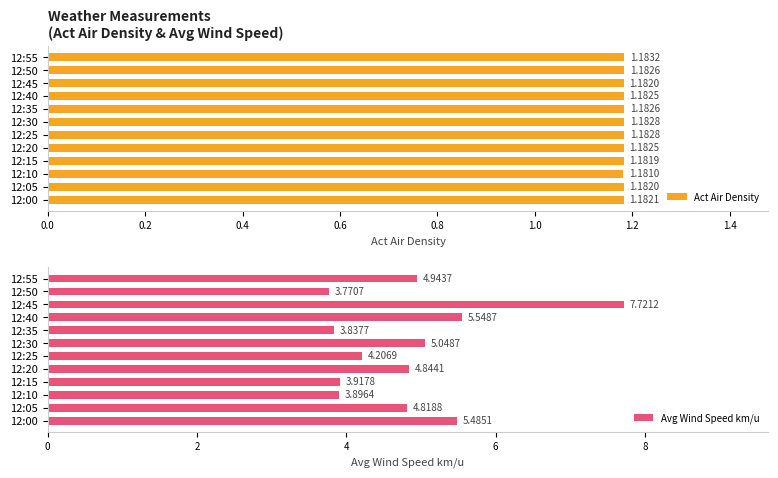

How many bars are there in total?

24